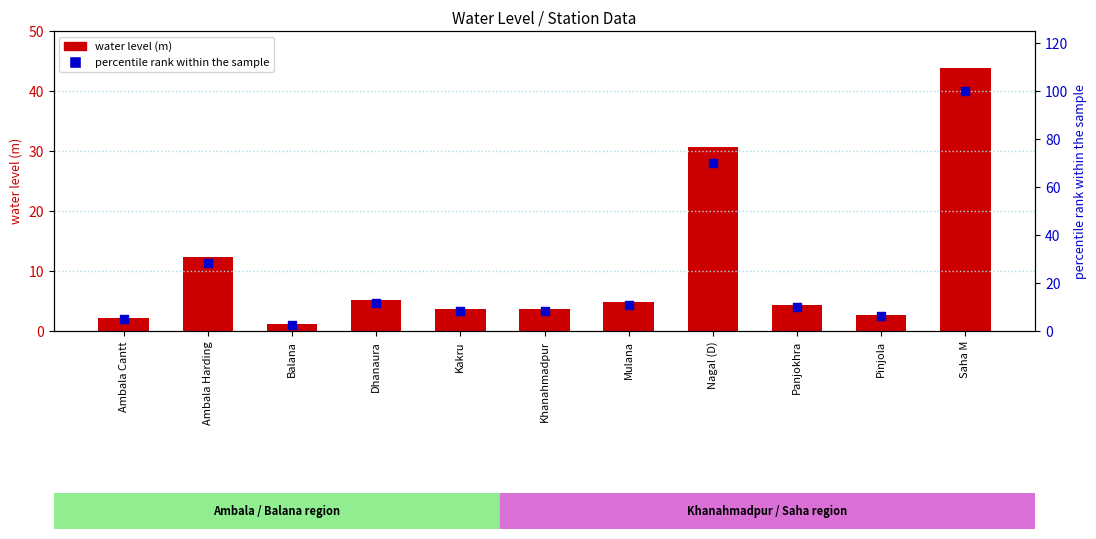

Is the value of percentile rank within the sample at Ambala Cantt greater than the value of water level (m) at Dhanaura?

No